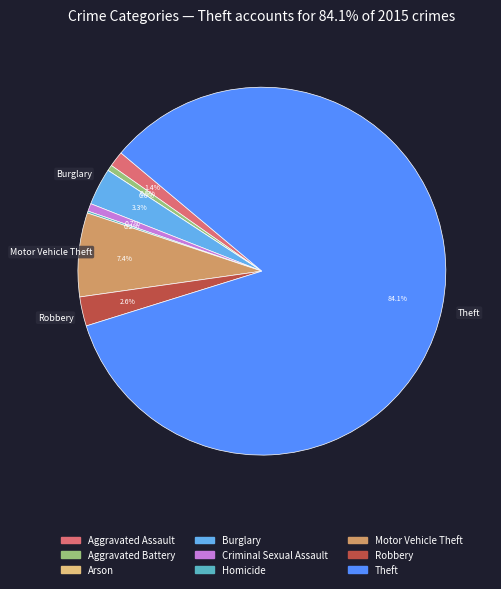

Rank the categories by value from lowest to highest.

Arson, Homicide, Aggravated Battery, Criminal Sexual Assault, Aggravated Assault, Robbery, Burglary, Motor Vehicle Theft, Theft